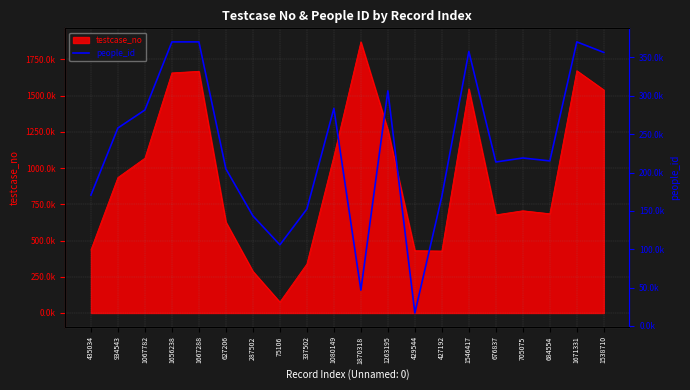

What is the value of the 11th point from the left?

46714